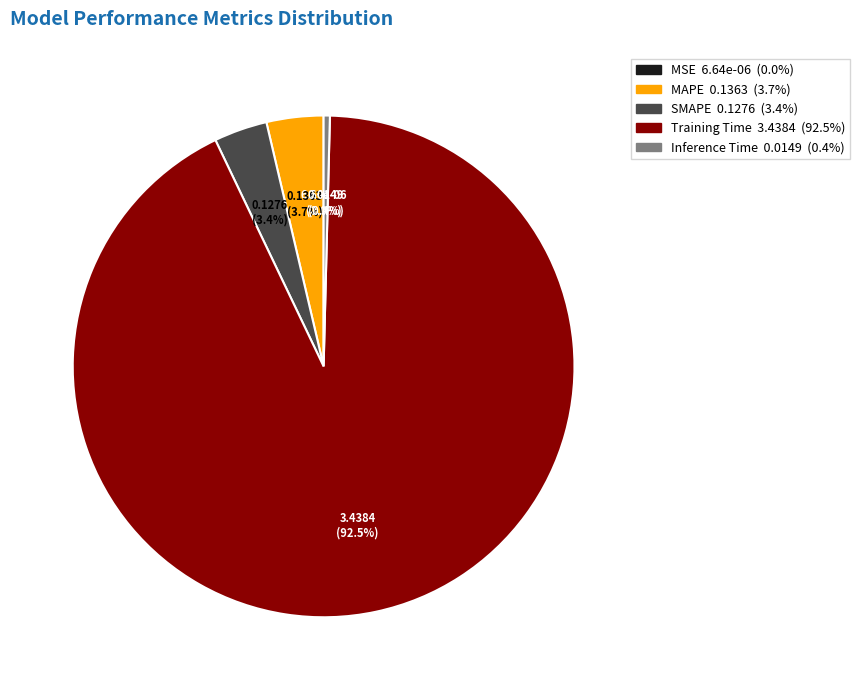

Which has a higher value, MAPE or Training Time?

Training Time